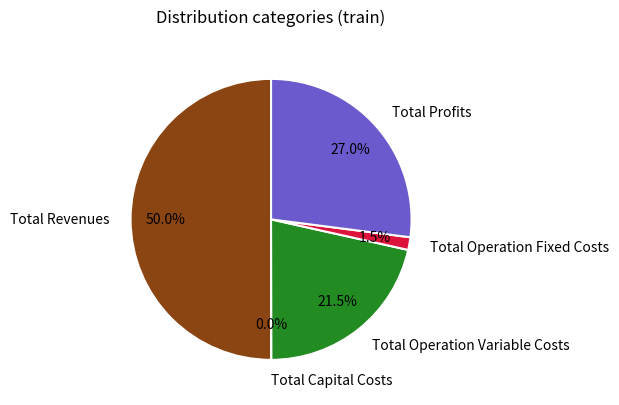

Which category has the biggest portion of the pie?

Total Revenues